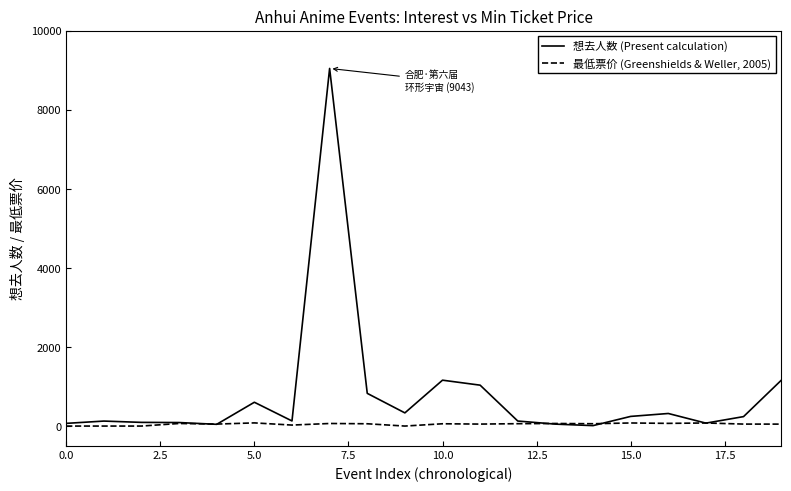

Which series has the largest range (max minus min)?

想去人数 (Present calculation)